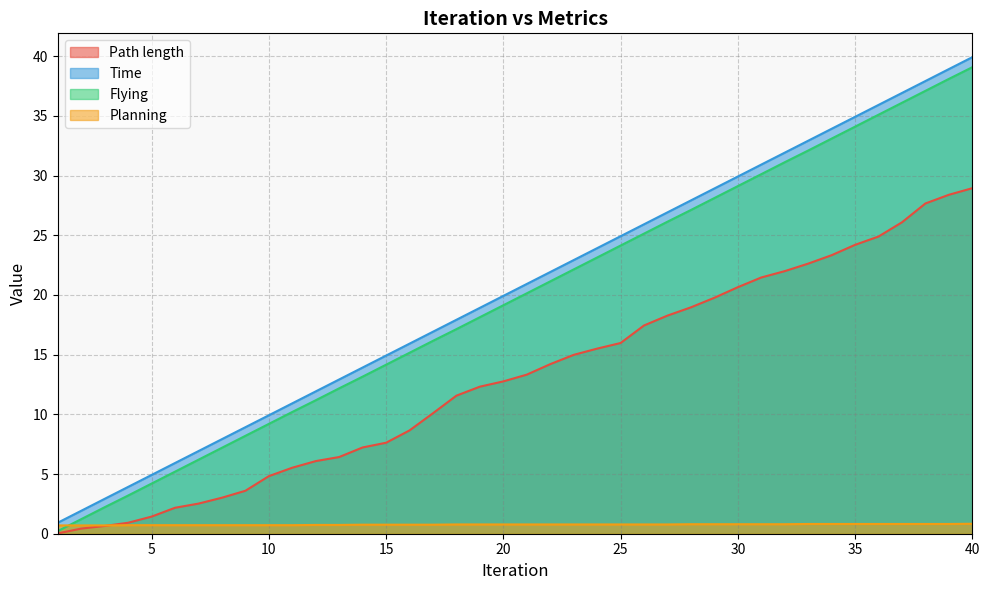

What is the difference between the Time values at 36 and 28?

8.0